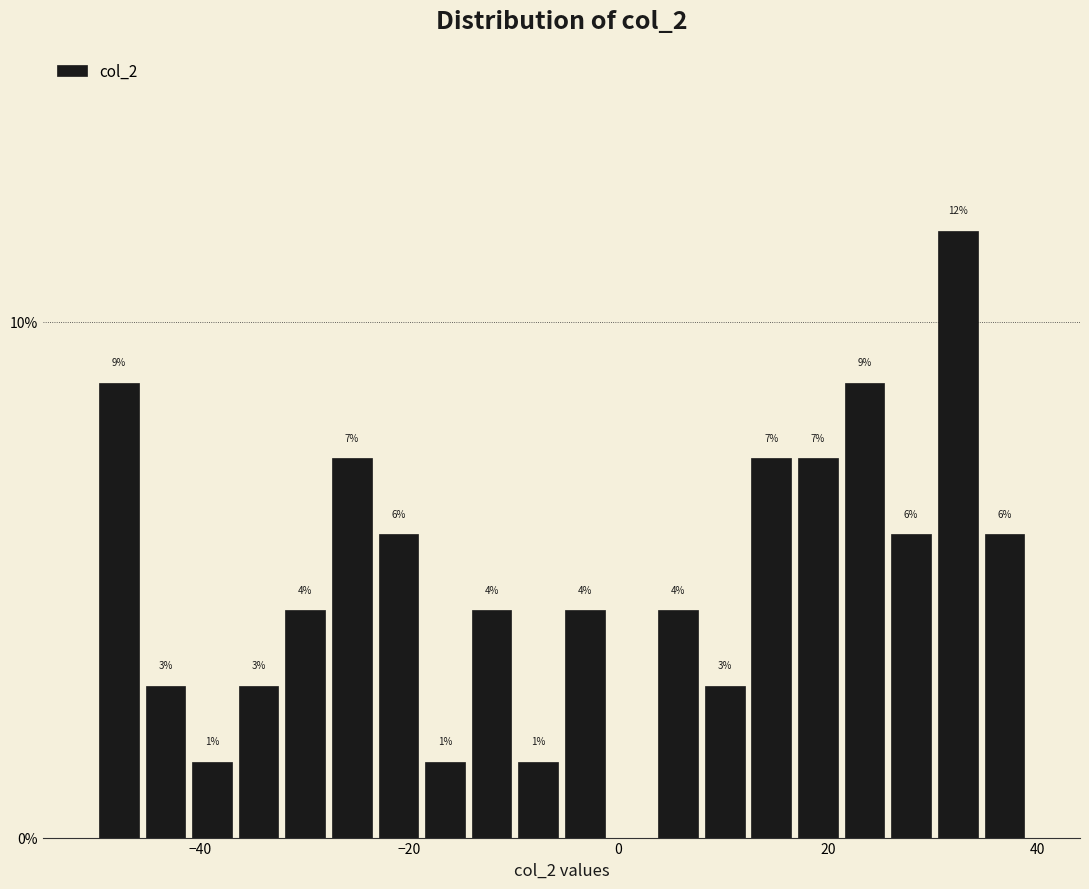

Read against the x-axis, roughly where is the centre of the tallest bar?

32